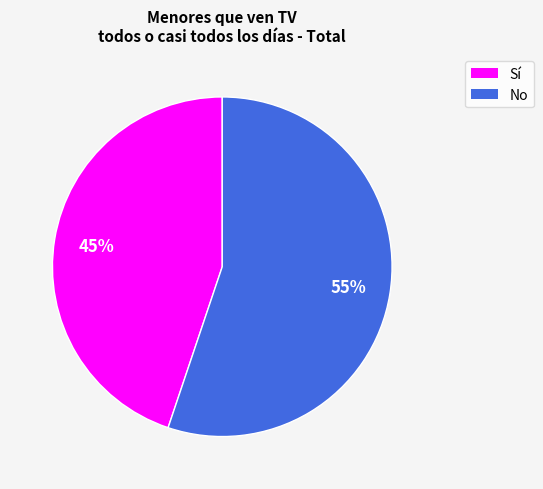

Which slice is the largest?

No